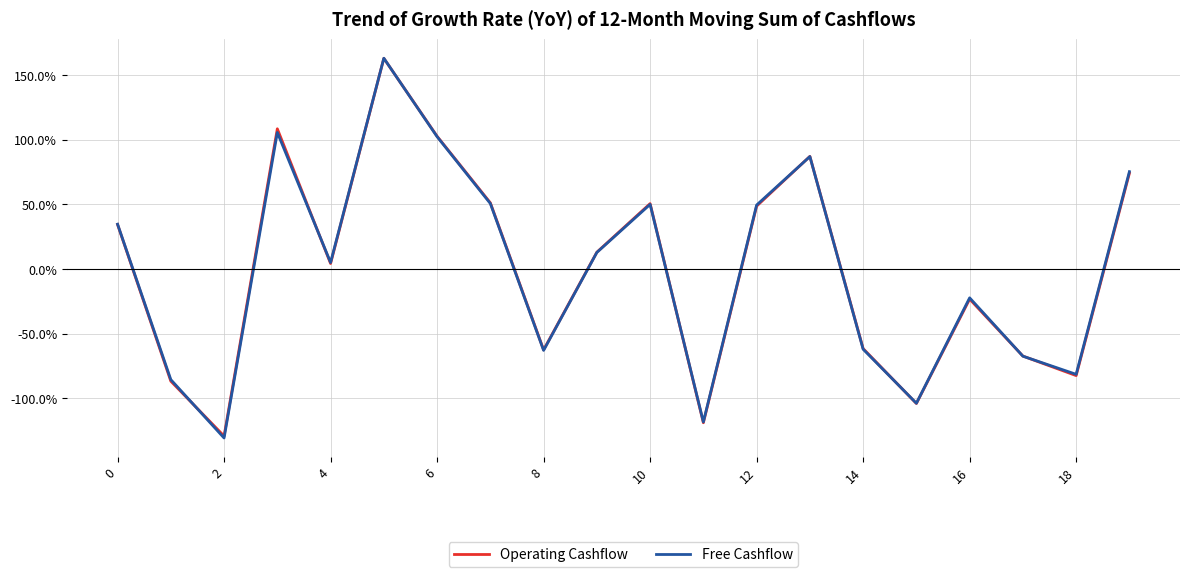

What is the maximum value shown in the chart?

163.0